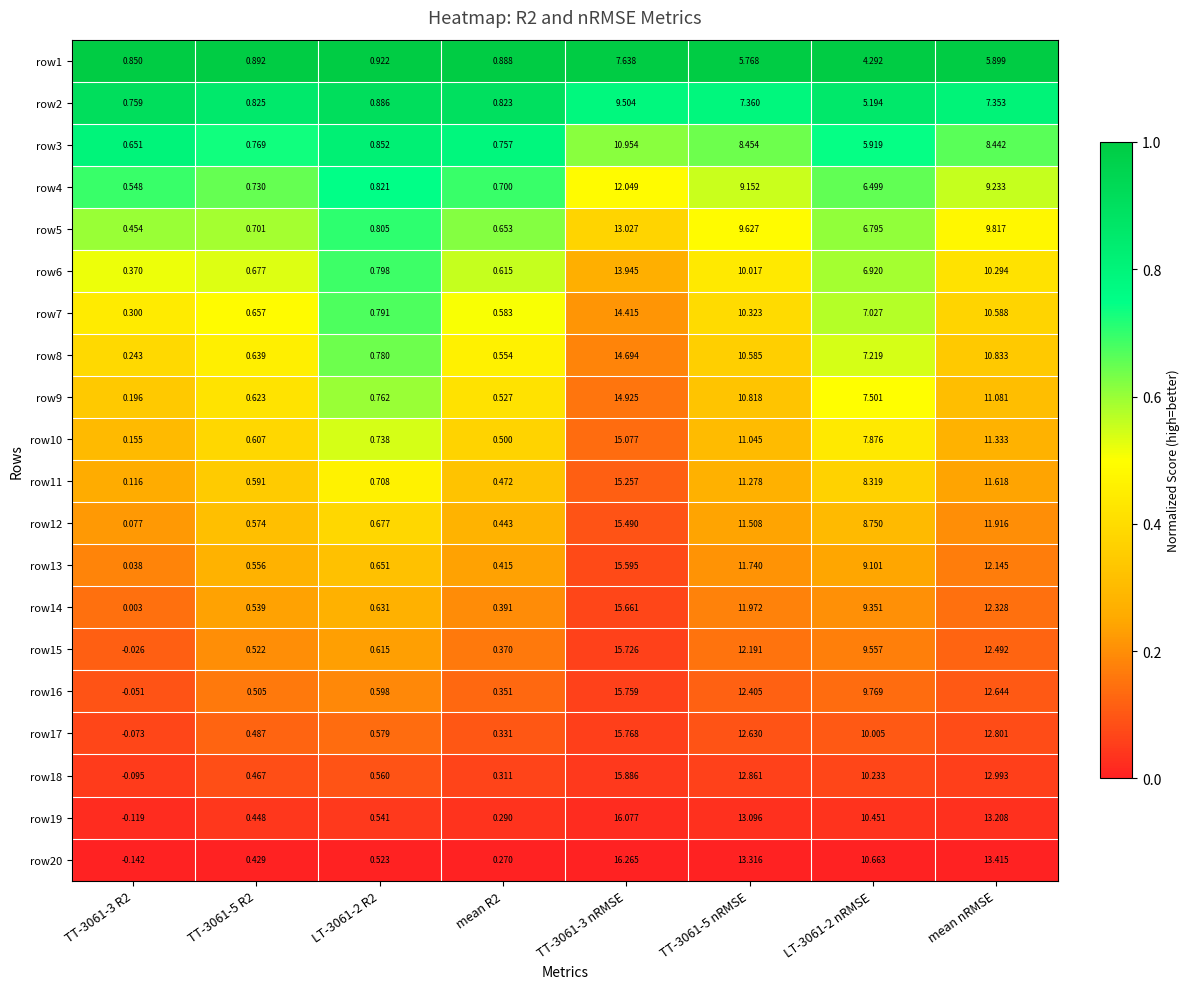

Which series has the largest range (max minus min)?

row20